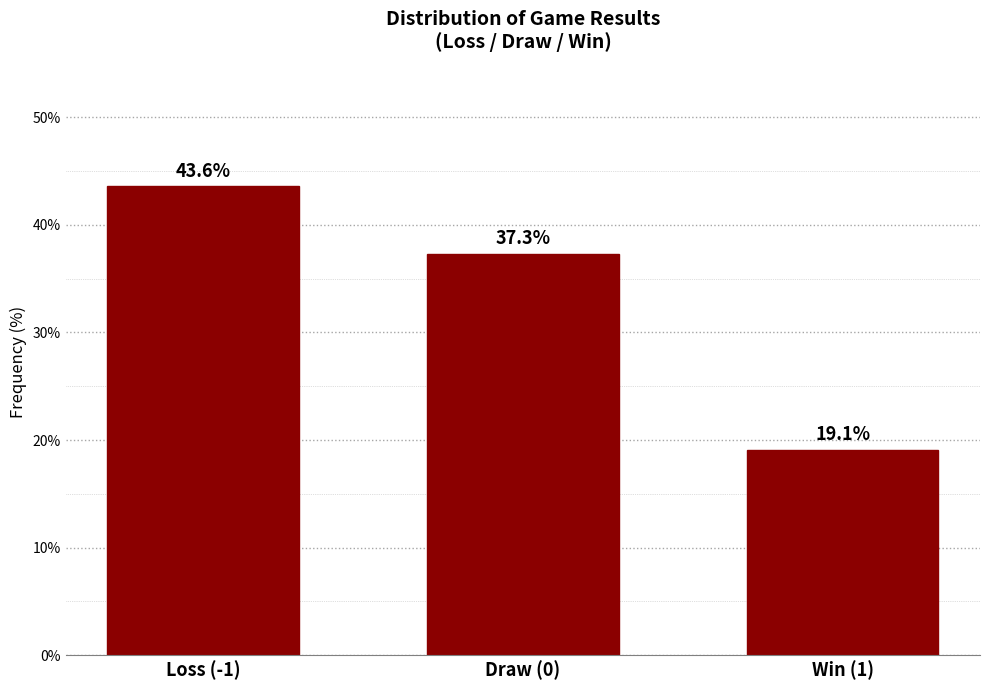

Reading right to left, transcribe all the data shown in this chart.

19.1	37.3	43.6